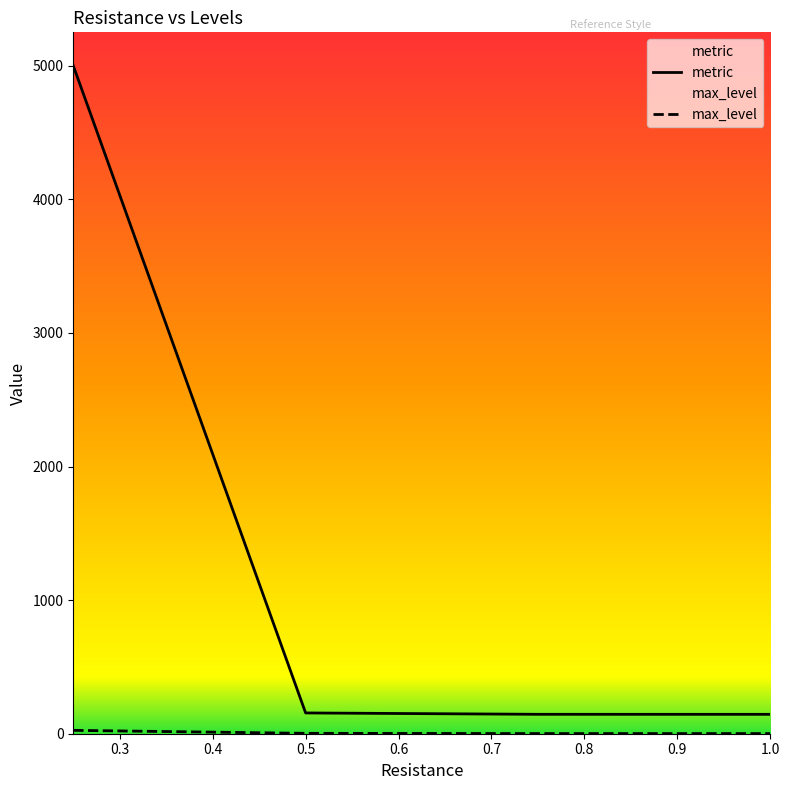

True or false: metric has more than 2 points higher than both neighbors.

False